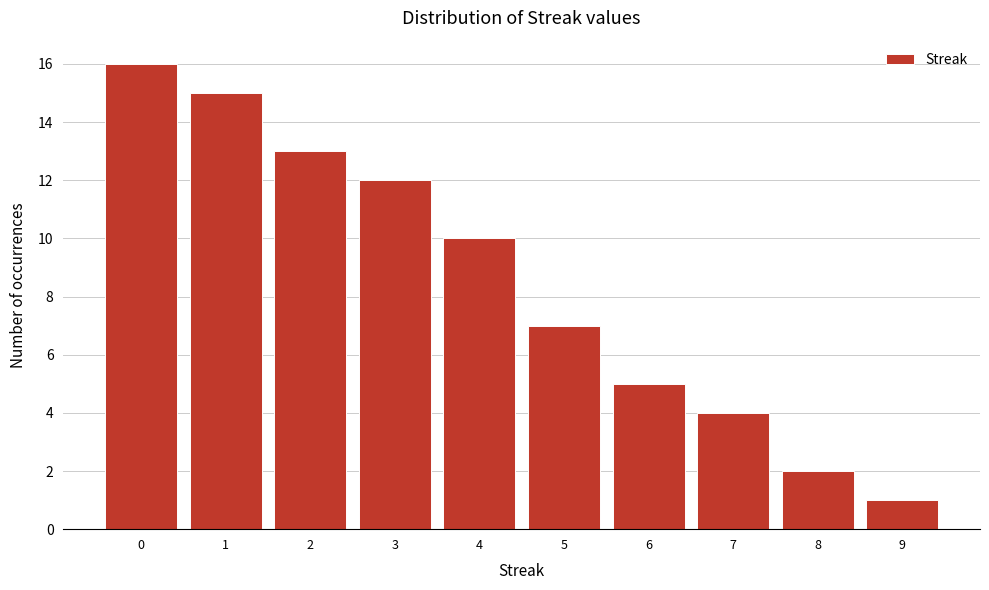

Reading left to right, what are all the values shown in this chart?

0=16	1=15	2=13	3=12	4=10	5=7	6=5	7=4	8=2	9=1